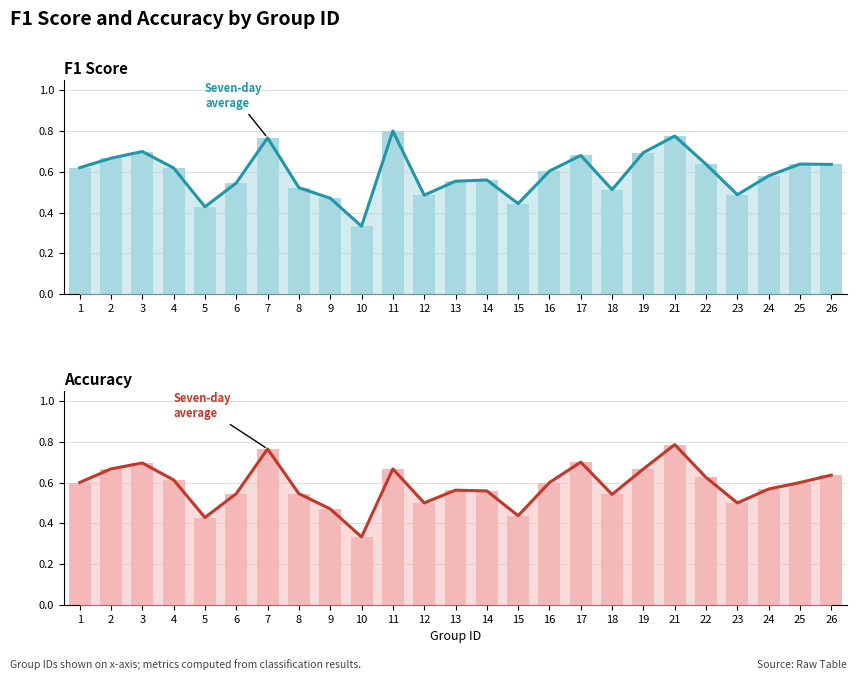

What is the value of the accuracy line bar at the 16th from the left?

0.6